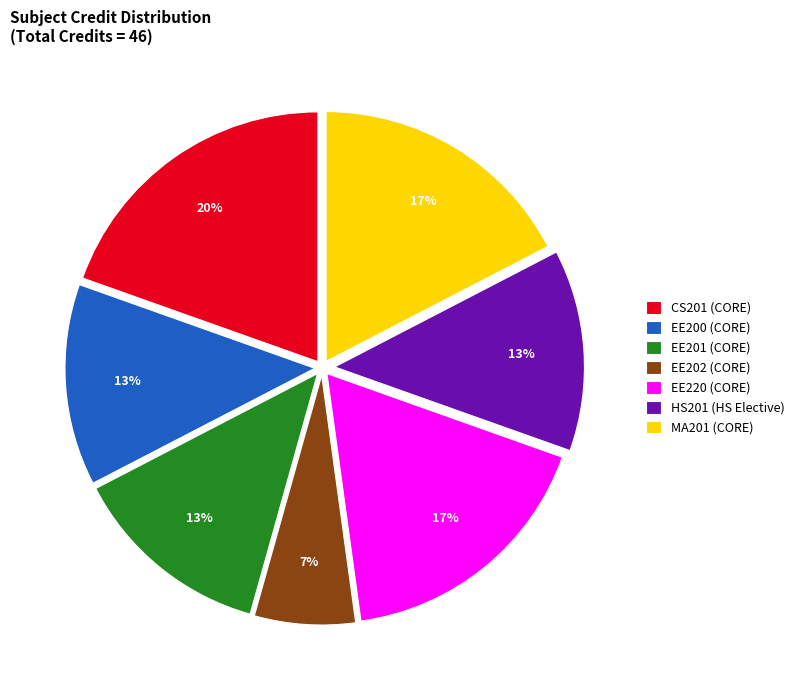

Does any single category account for the majority?

No